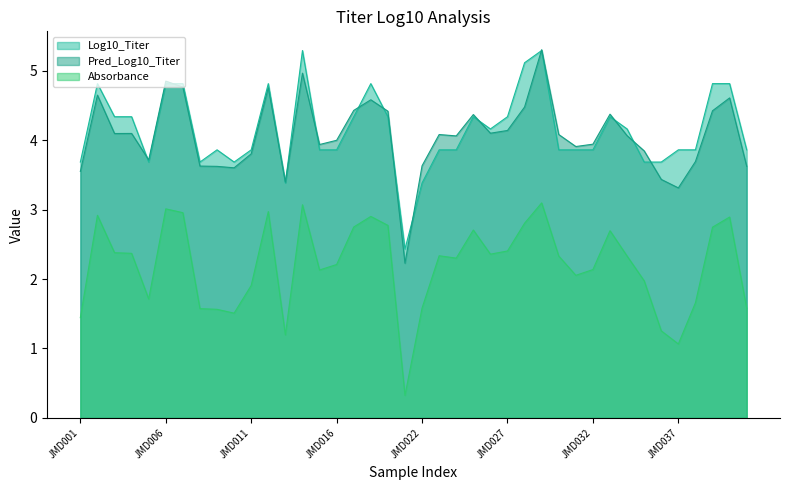

Between JMD040 and JMD022, which is larger?

JMD040